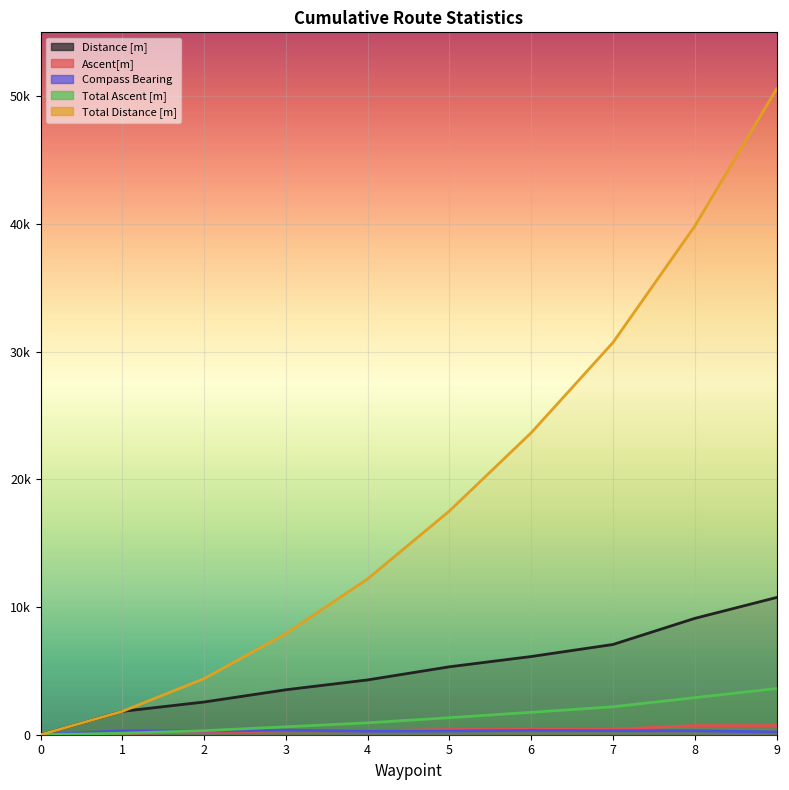

Rank the series at 6 from lowest to highest value.

Compass Bearing, Ascent[m], Total Ascent [m], Distance [m], Total Distance [m]